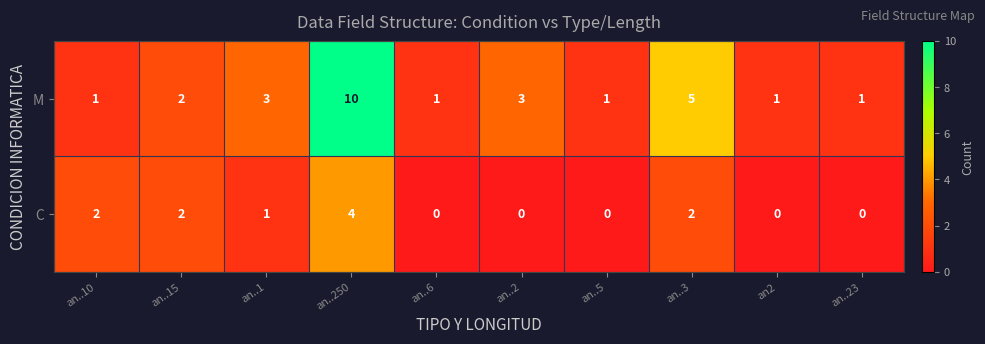

Rank the series by their maximum value, from lowest to highest.

C, M